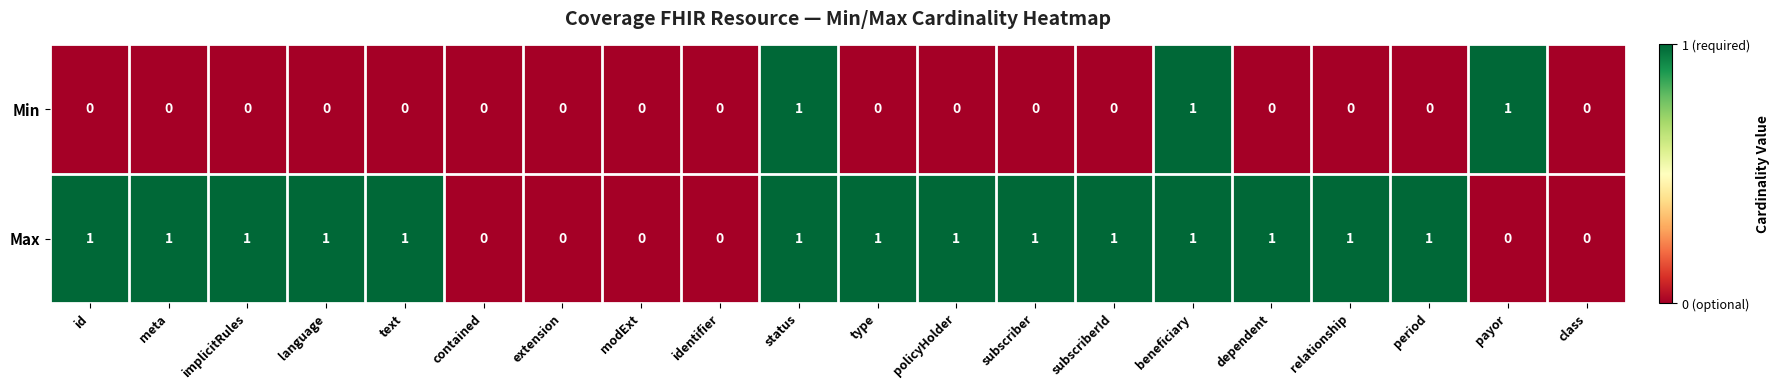

How many Min values are between 0 and 1?

20